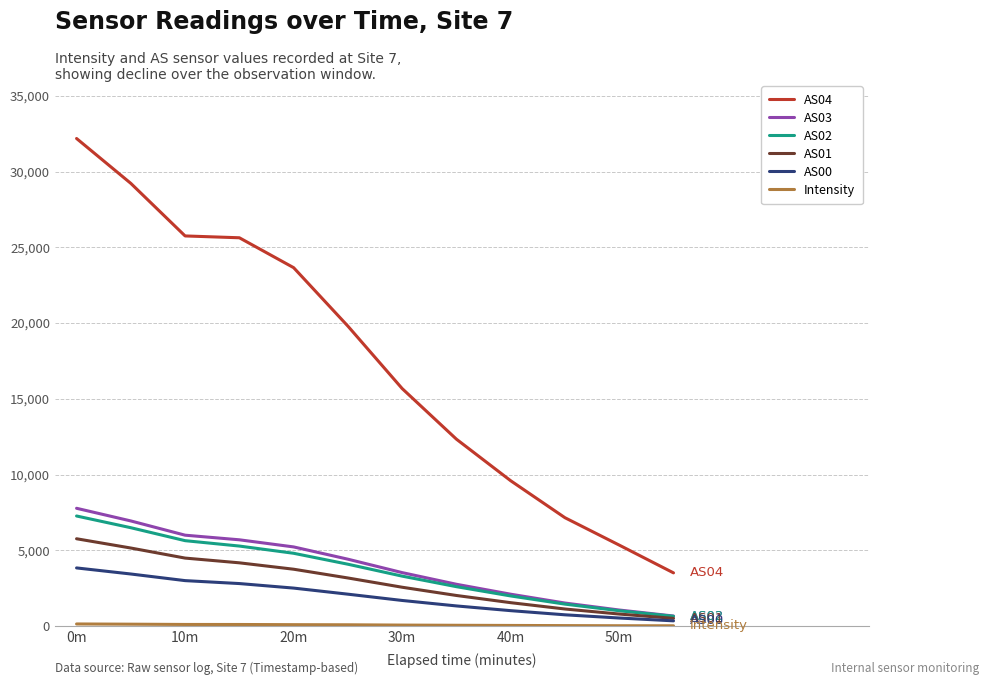

What is the minimum value shown in the chart?

12.8